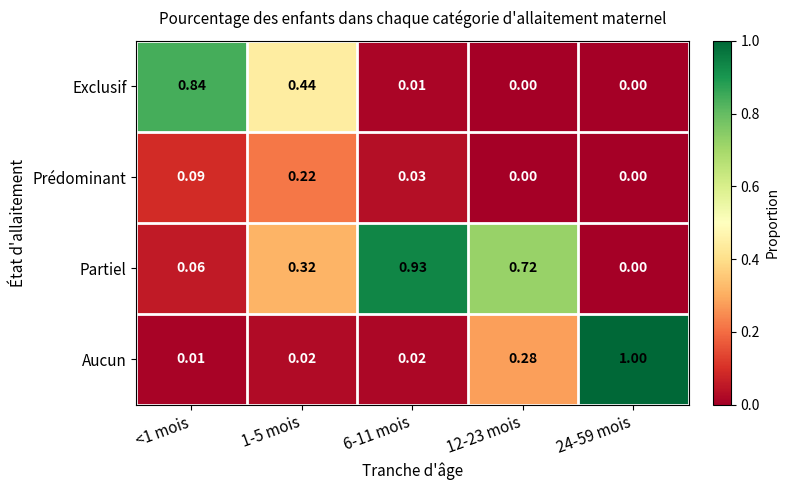

List the series in order of their peak value, lowest first.

Prédominant, Exclusif, Partiel, Aucun